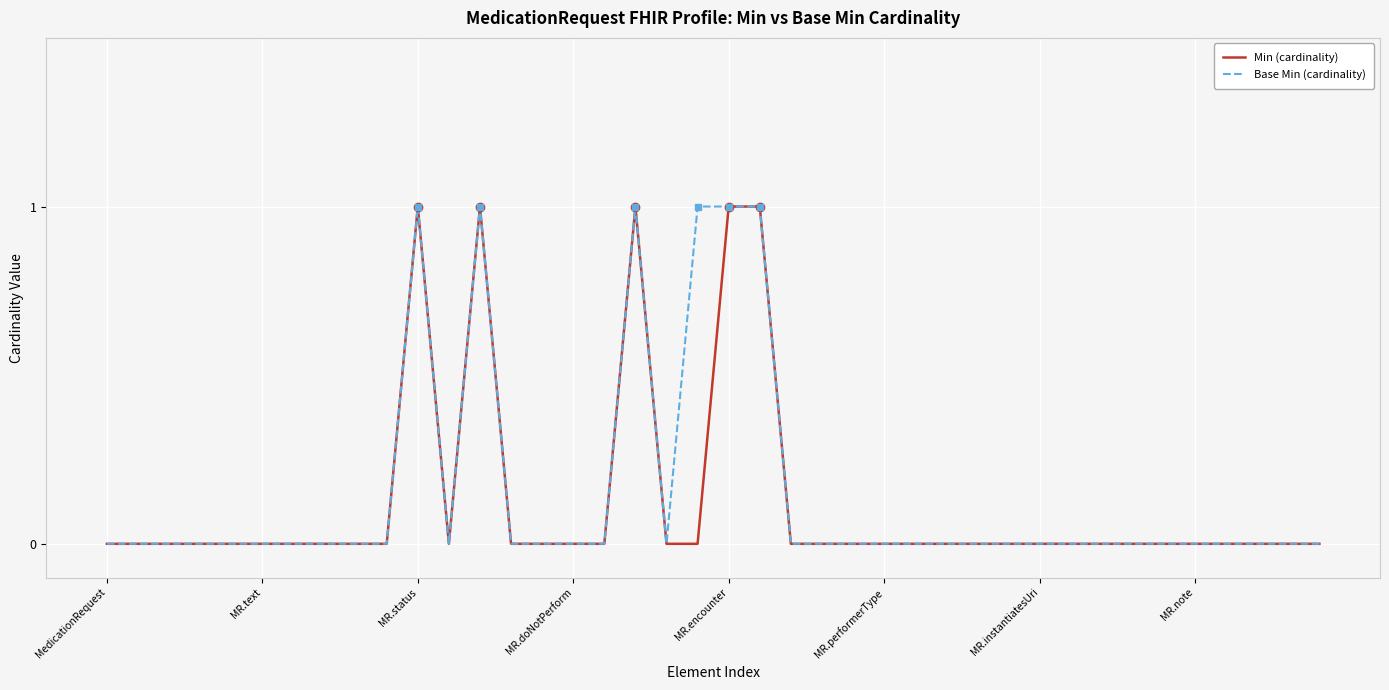

What is the sum of all Base Min (cardinality) values?

6